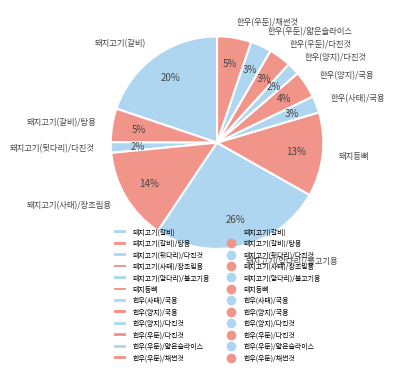

The 한우(우둔)/채썬것 slice represents 5% of the pie. True or false?

True